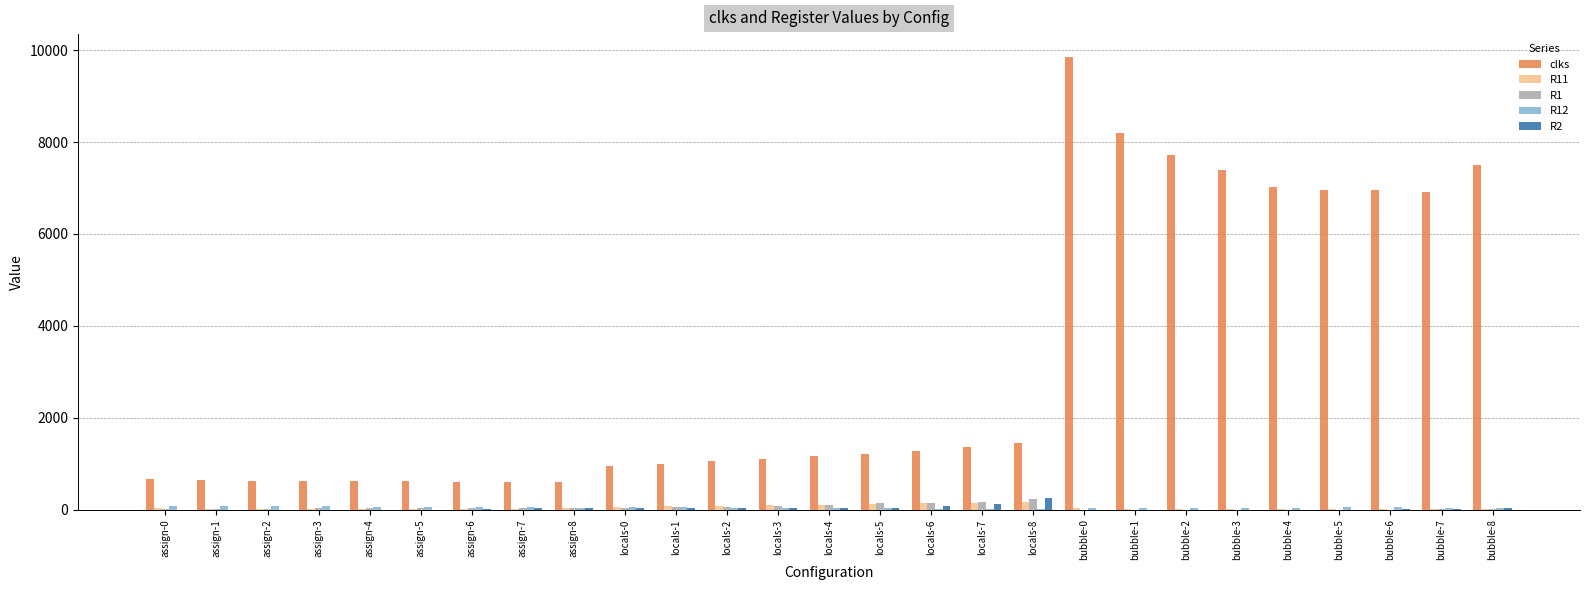

Where does the R11 series first go above 24?

assign-0